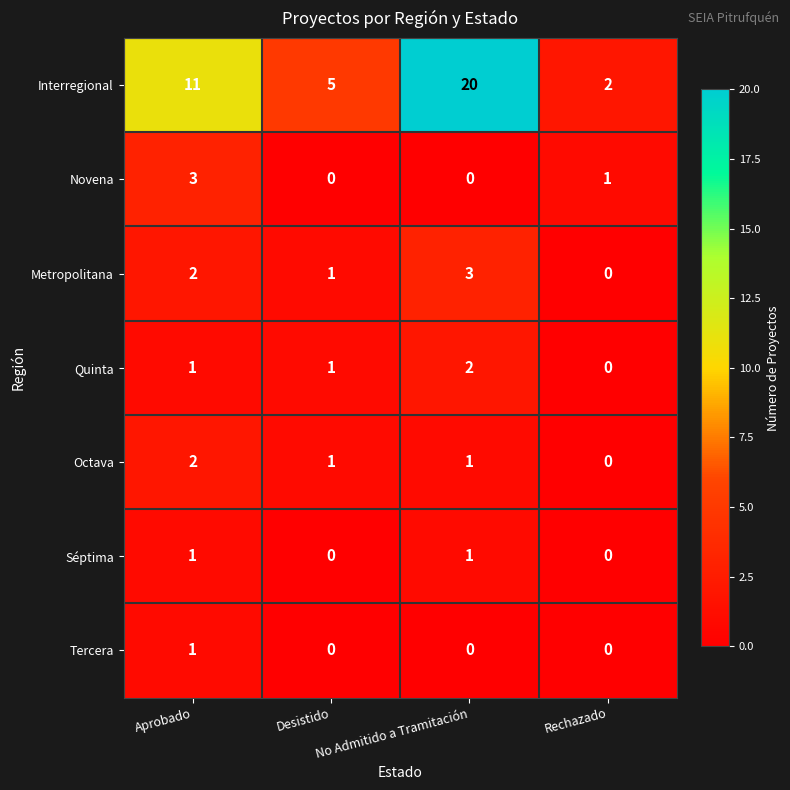

At which category does the chart reach its peak across all series?

No Admitido a Tramitación